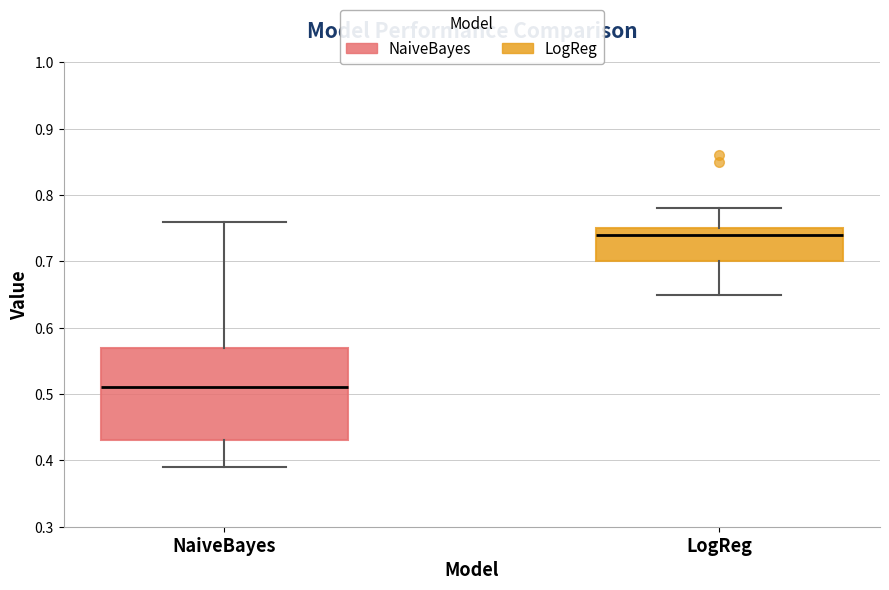

Where does the median line of the box for NaiveBayes sit on the y-axis? The values are not printed on the chart, so give them approximately, as read against the axis.

0.51